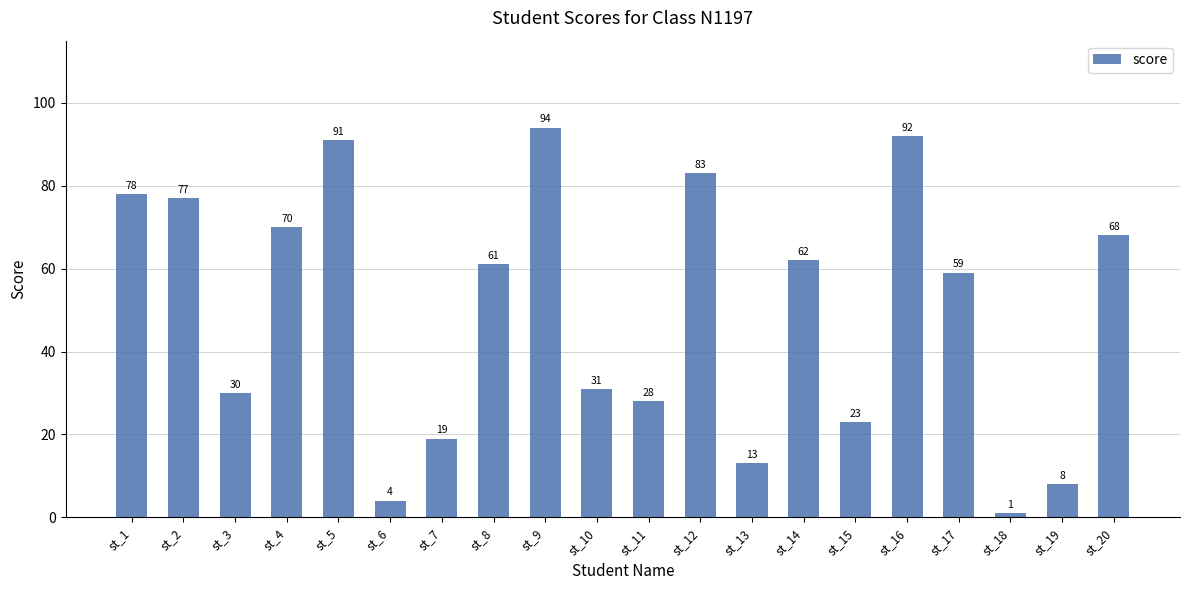

The chart shows a value of 19 at st_7. True or false?

True